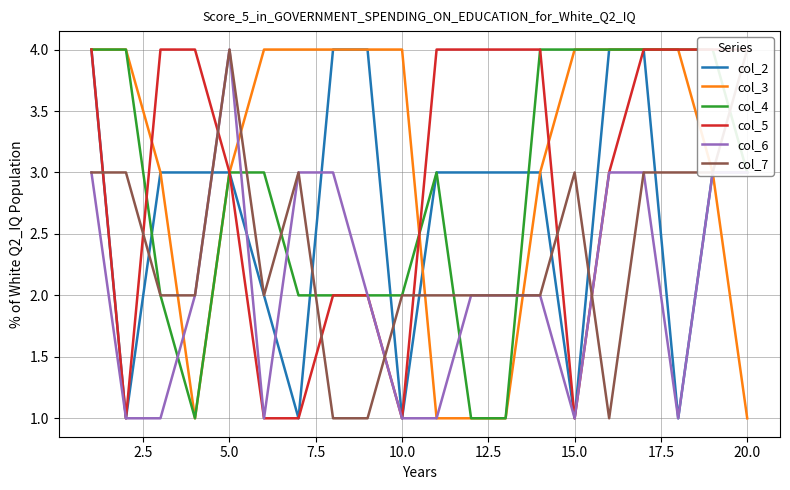

Count the number of categories in the chart.

20